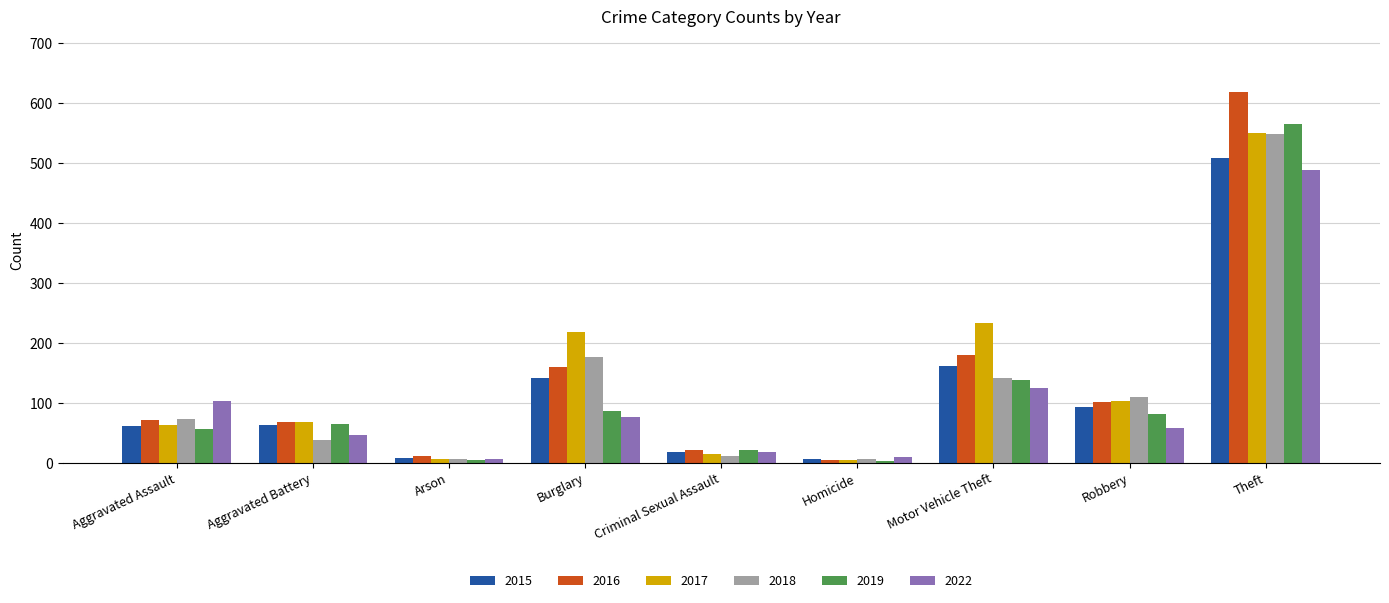

True or false: 2019 has a value of 21 at Criminal Sexual Assault.

True